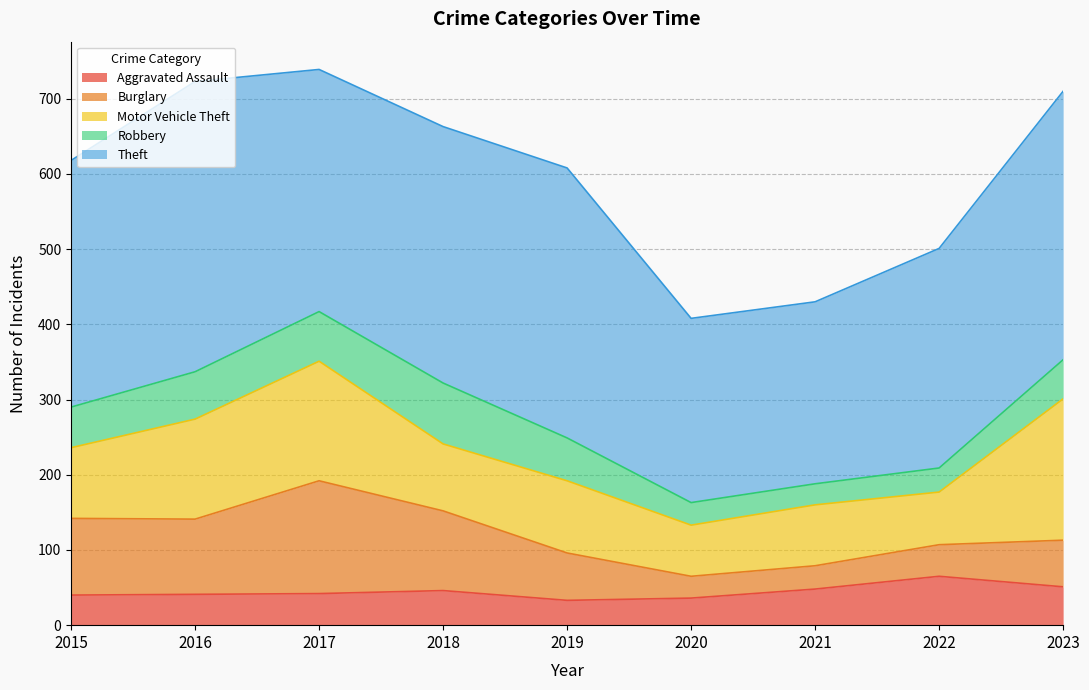

What is the value of the Aggravated Assault point at the 6th from the left?

36